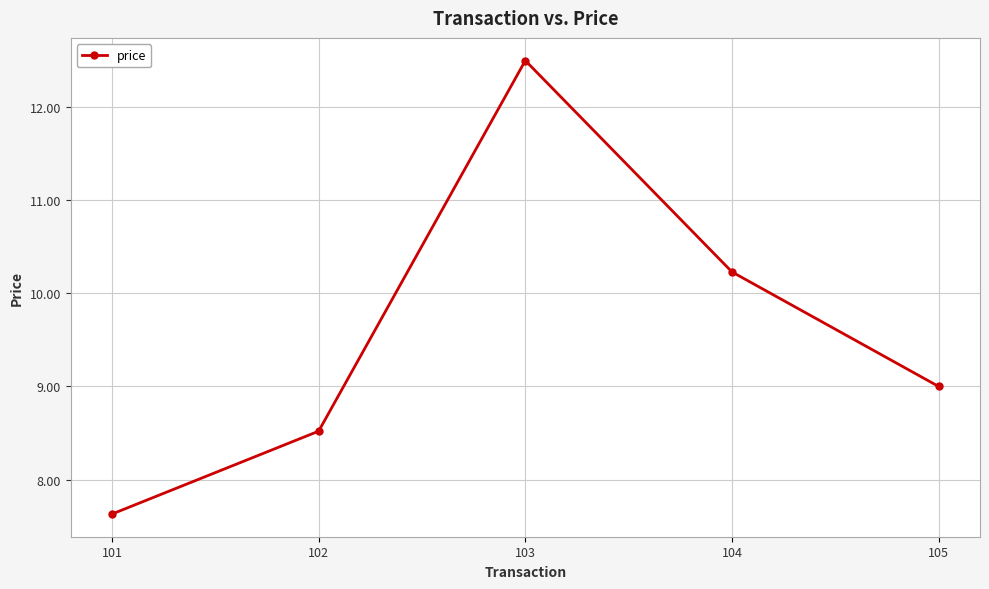

Count the number of data series in this chart.

1